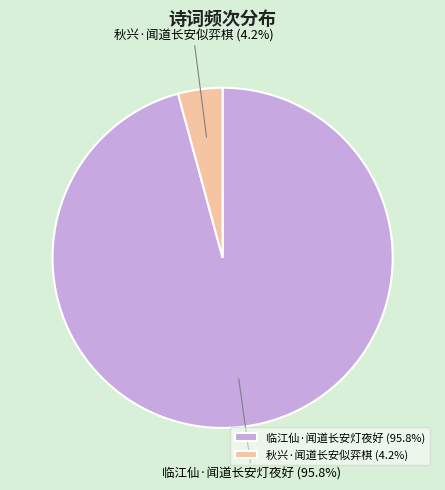

How many segments does this pie chart have?

2